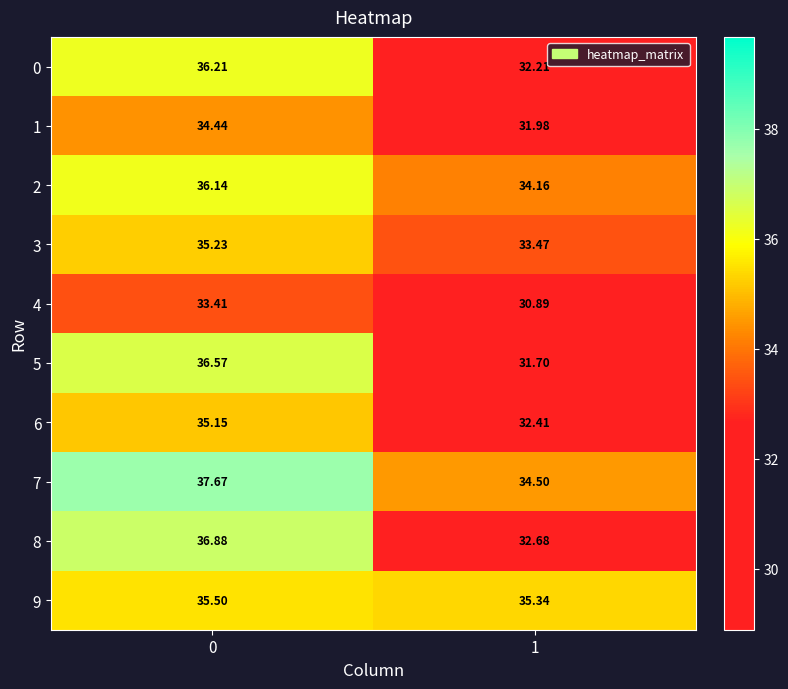

Rank the series at 1 from highest to lowest value.

9, 7, 2, 3, 8, 6, 0, 1, 5, 4